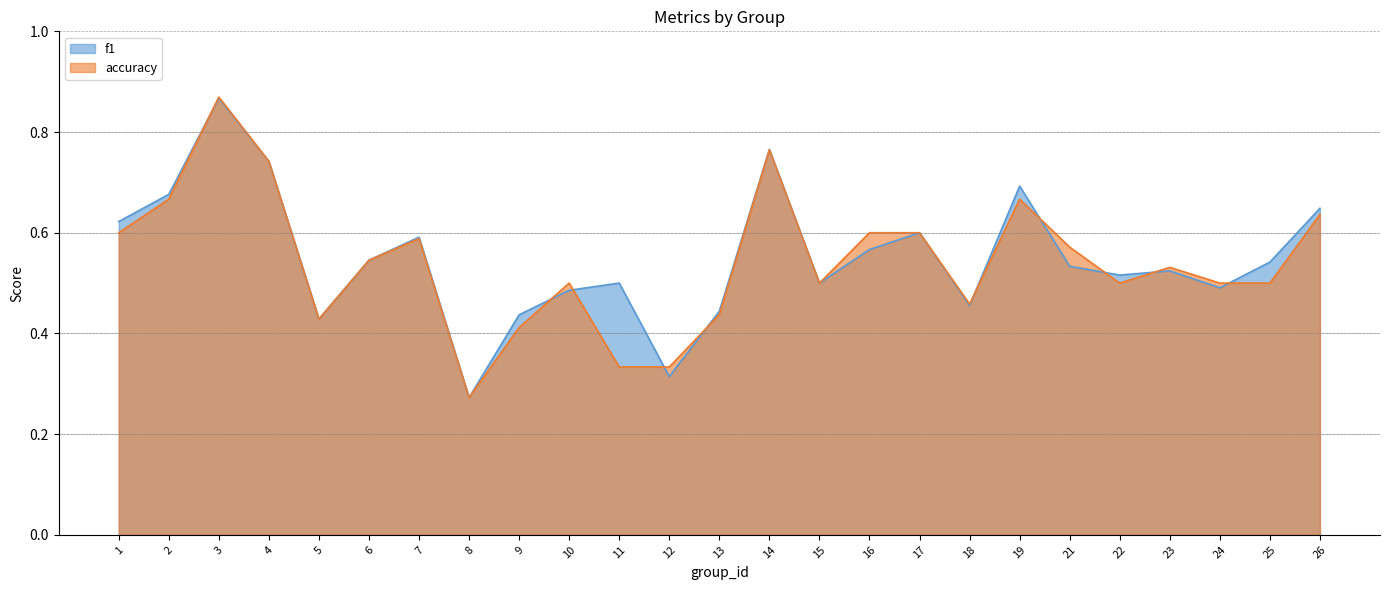

Does the chart have visible grid lines?

Yes